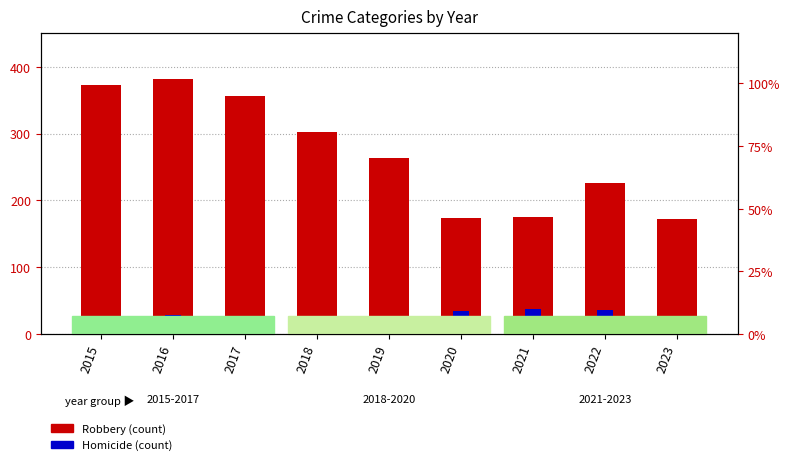

Are the bars horizontal?

No